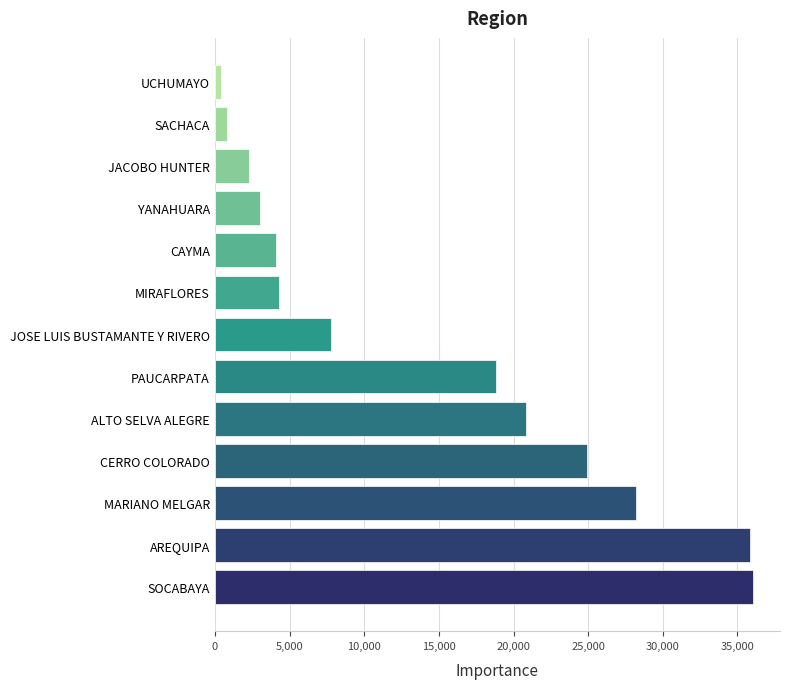

What is the smallest value displayed?

400.0